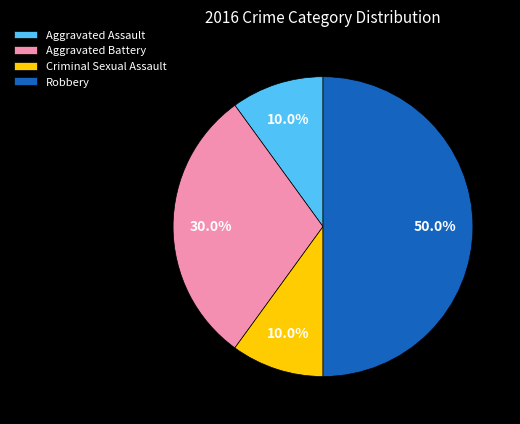

How many slices are in this pie chart?

4